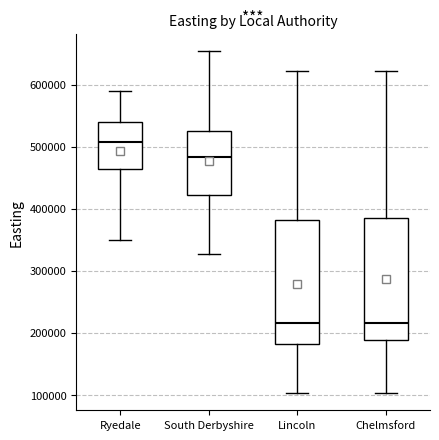

Reading left to right, read every box against the y-axis: the position of its median line, the range the box covers, and the ends of its whiskers. The values are not printed on the chart, so give them approximately, as read against the axis.

Ryedale: median 510000, box 460000 to 540000, whiskers 350000 to 590000
South Derbyshire: median 480000, box 420000 to 530000, whiskers 330000 to 650000
Lincoln: median 220000, box 180000 to 380000, whiskers 100000 to 620000
Chelmsford: median 220000, box 190000 to 390000, whiskers 100000 to 620000